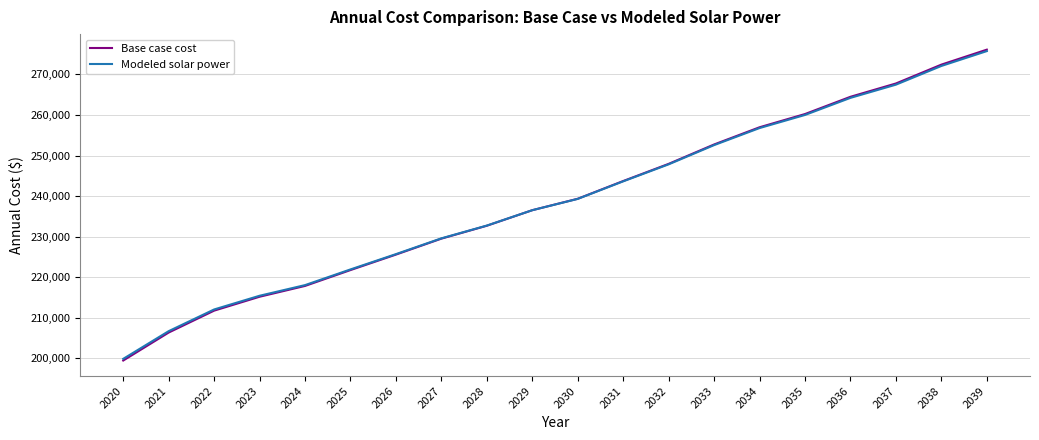

Reading left to right, transcribe all the data shown in this chart.

Base case cost: 2020=199441.7	2021=206340.0	2022=211743.3	2023=215170.8	2024=217836.7	2025=221748.3	2026=225565.0	2027=229500.0	2028=232683.3	2029=236516.7	2030=239335.8	2031=243705.0	2032=247940.0	2033=252720.8	2034=256965.0	2035=260226.7	2036=264480.0	2037=267762.5	2038=272412.5	2039=276105.0
Modeled solar power: 2020=199854.9	2021=206685.5	2022=212032.2	2023=215414.0	2024=218040.1	2025=221908.2	2026=225680.0	2027=229573.5	2028=232721.0	2029=236512.5	2030=239300.0	2031=243629.2	2032=247823.0	2033=252563.6	2034=256768.5	2035=260000.5	2036=264216.4	2037=267470.8	2038=272082.9	2039=275746.8